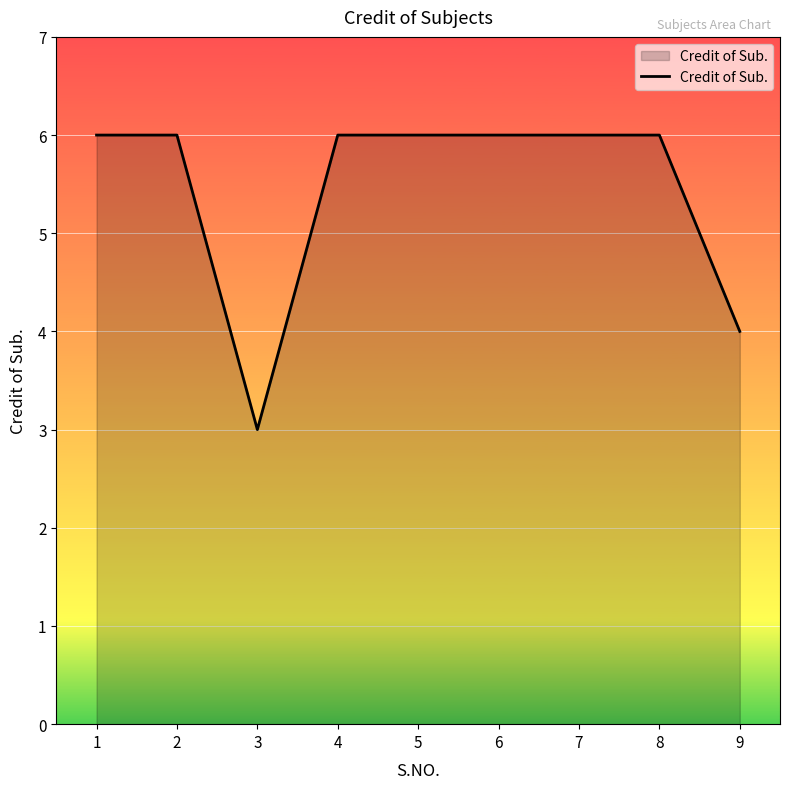

How many values are below 6?

2